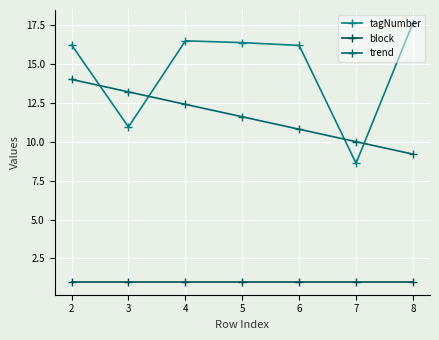

Which category has the highest value across all series?

8